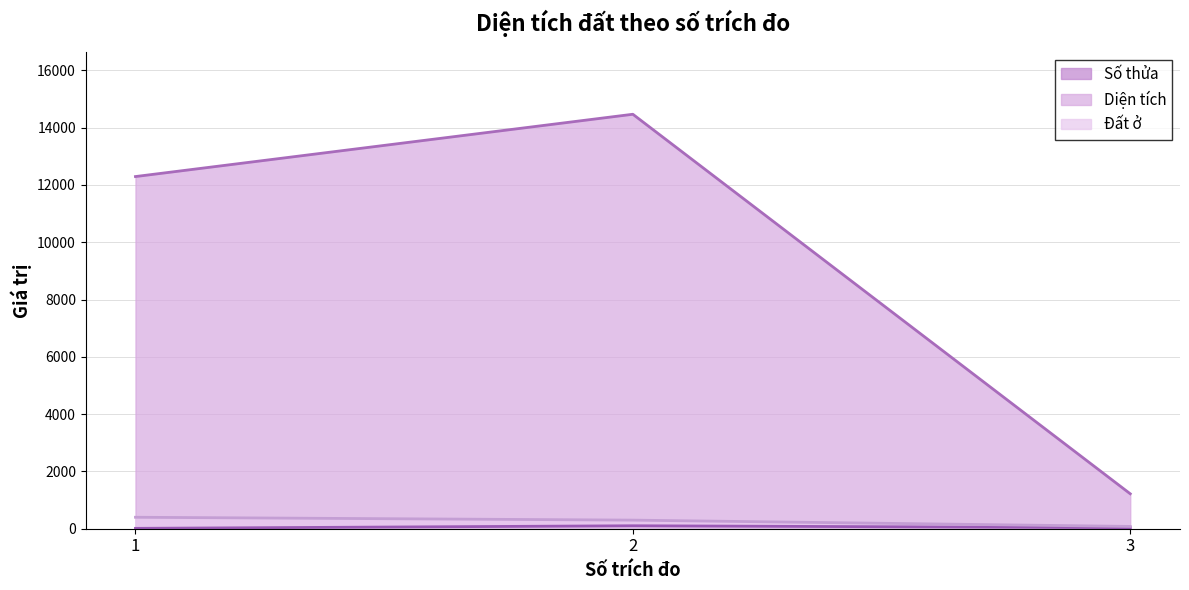

The Đất ở series shows 666.6 at 1. True or false?

False